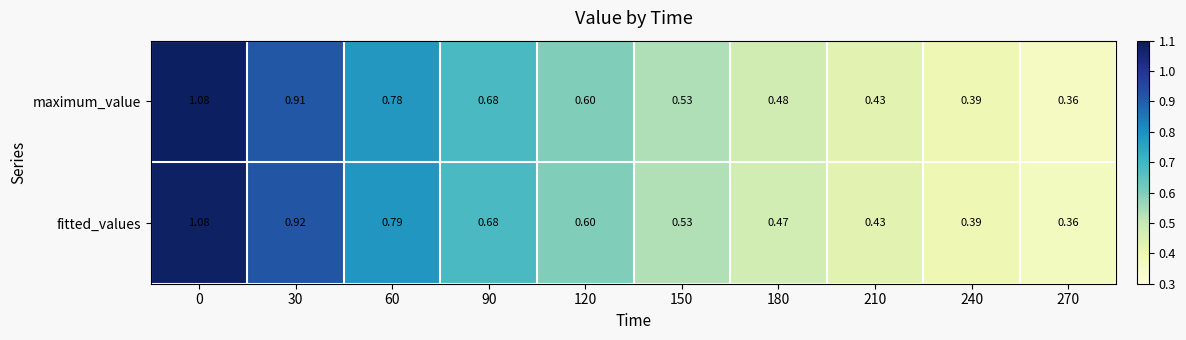

Which series has the largest total across all categories?

fitted_values